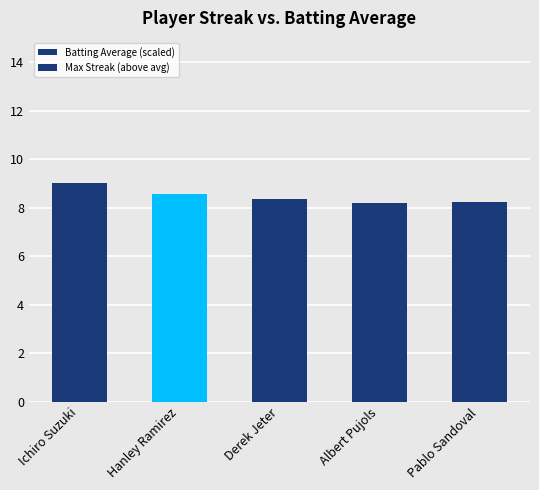

How many data points does each series have?

5